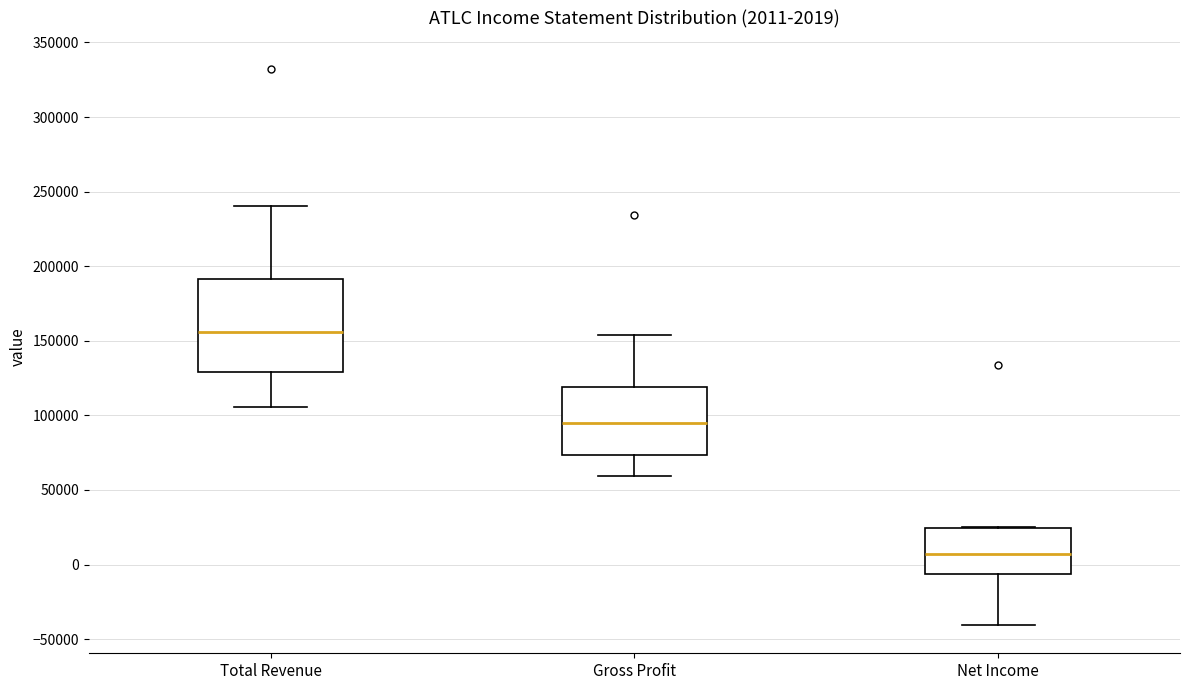

Which box is the tallest, from its lower edge to its upper edge?

Total Revenue